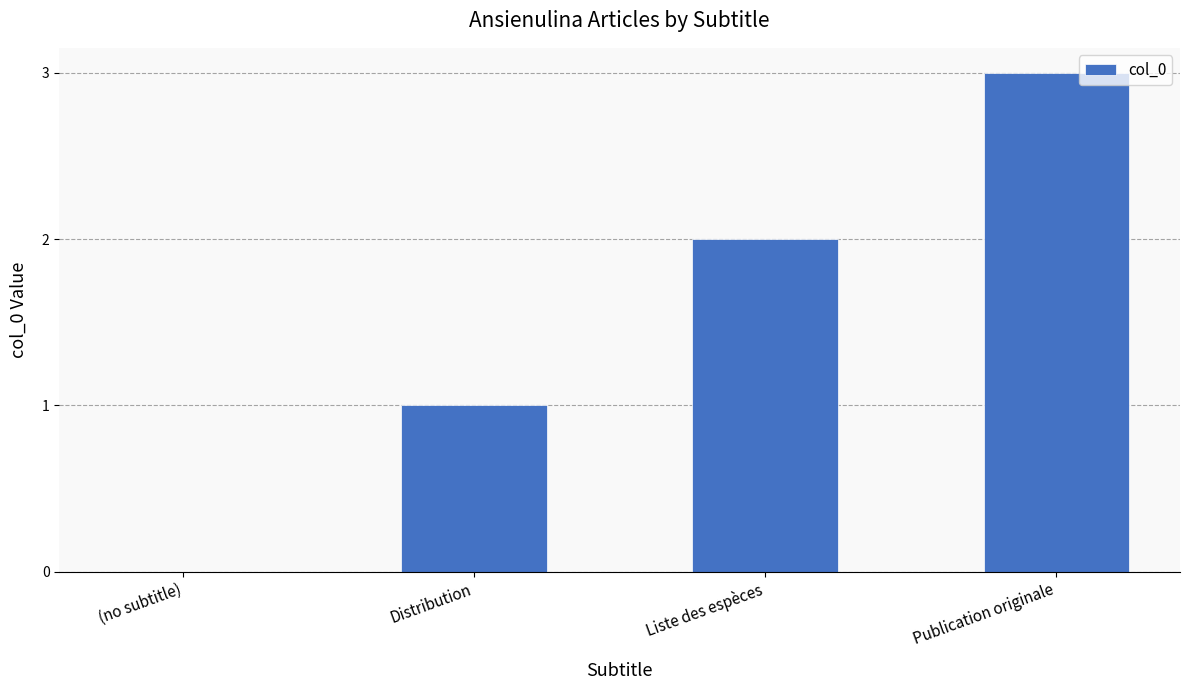

What value does the data have at Publication originale?

3